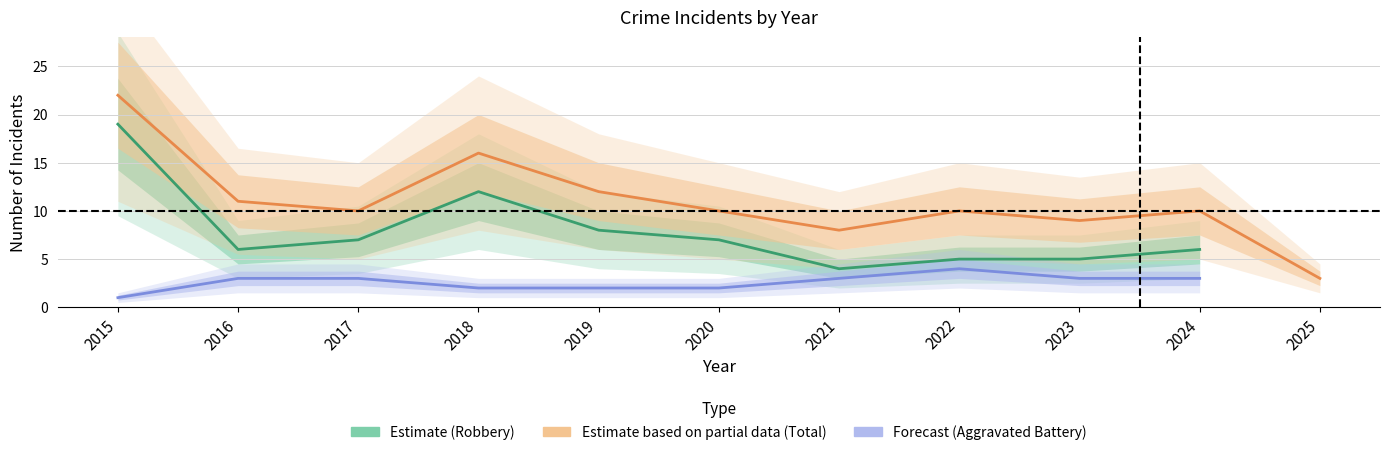

The value of Forecast at 2016 is 4.6. True or false?

False